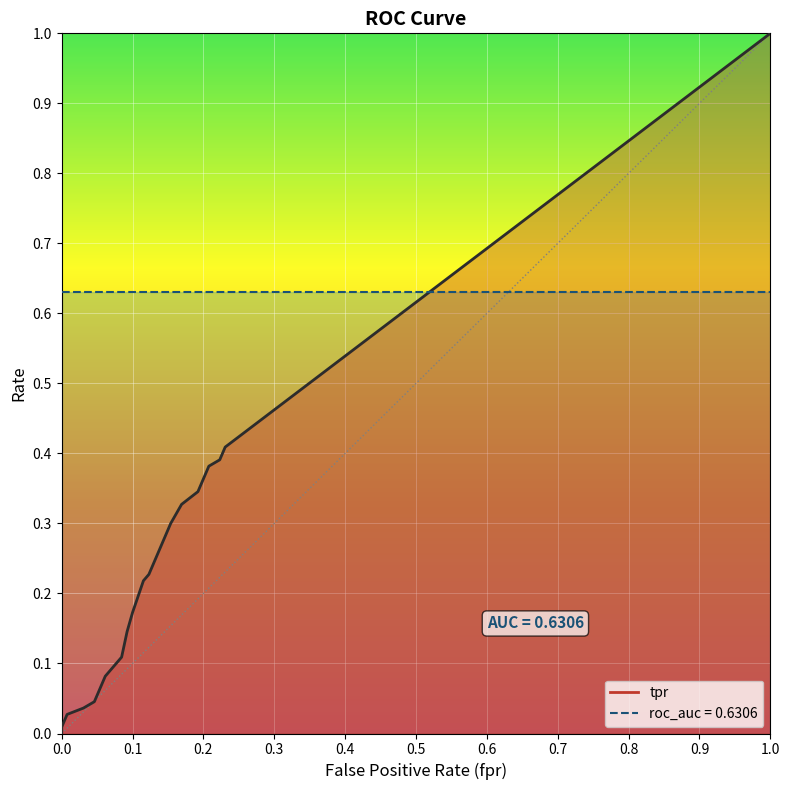

What is the sum of all tpr values?

4.2